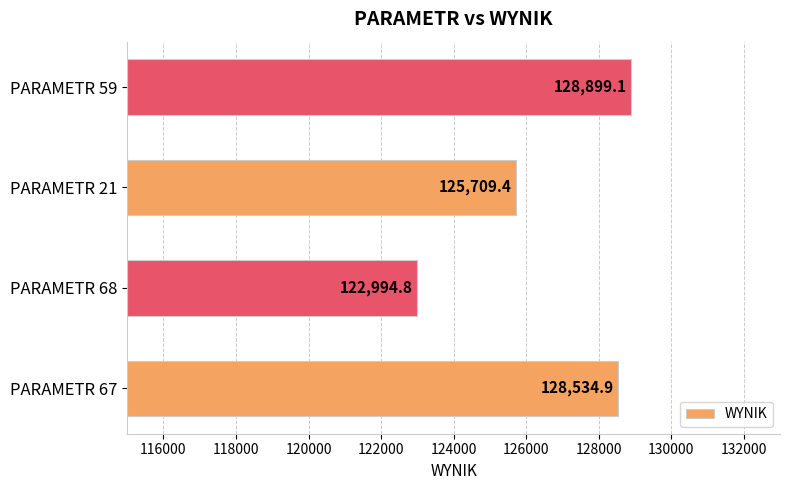

Reading top to bottom, transcribe all the data shown in this chart.

PARAMETR 59=128899.1	PARAMETR 21=125709.4	PARAMETR 68=122994.8	PARAMETR 67=128534.9